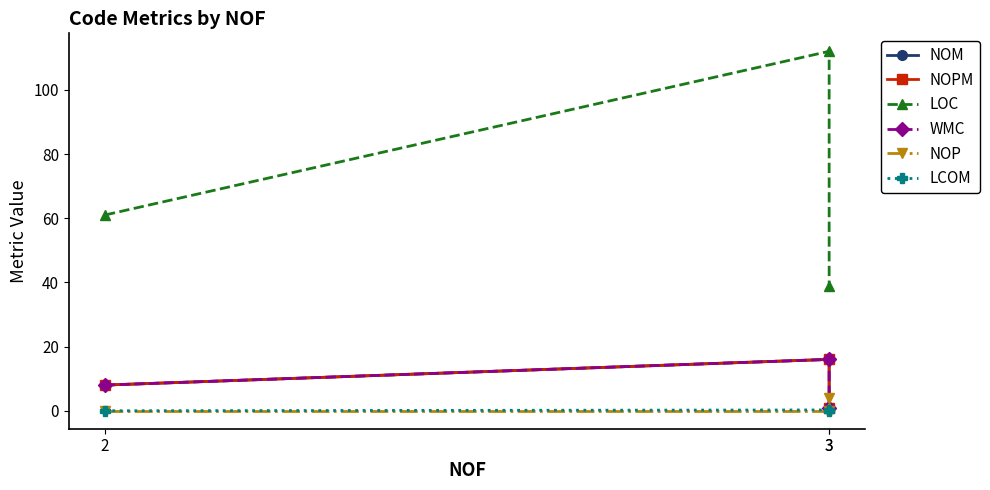

True or false: WMC has a value of 4.8 at 2.

False